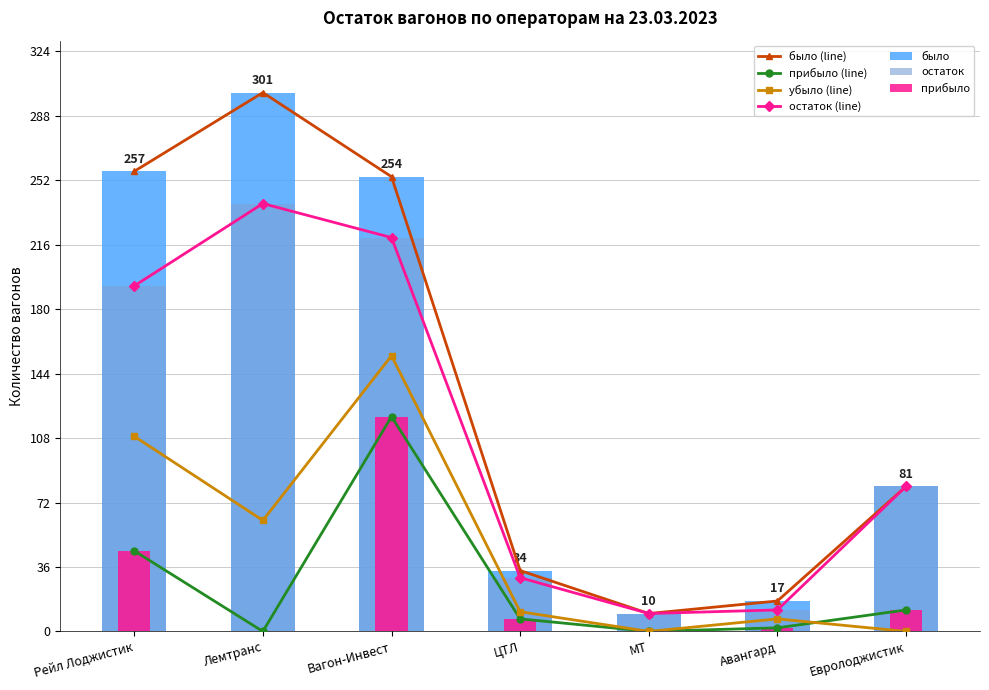

Rank the series at Вагон-Инвест from lowest to highest value.

прибыло, убыло, остаток, было